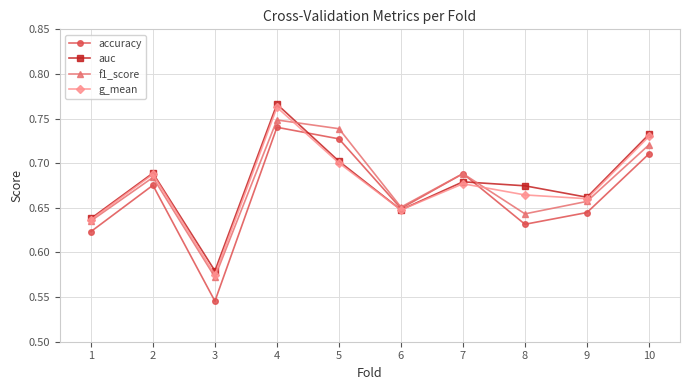

What is the difference between the second highest and second lowest values in the f1_score series?

0.1